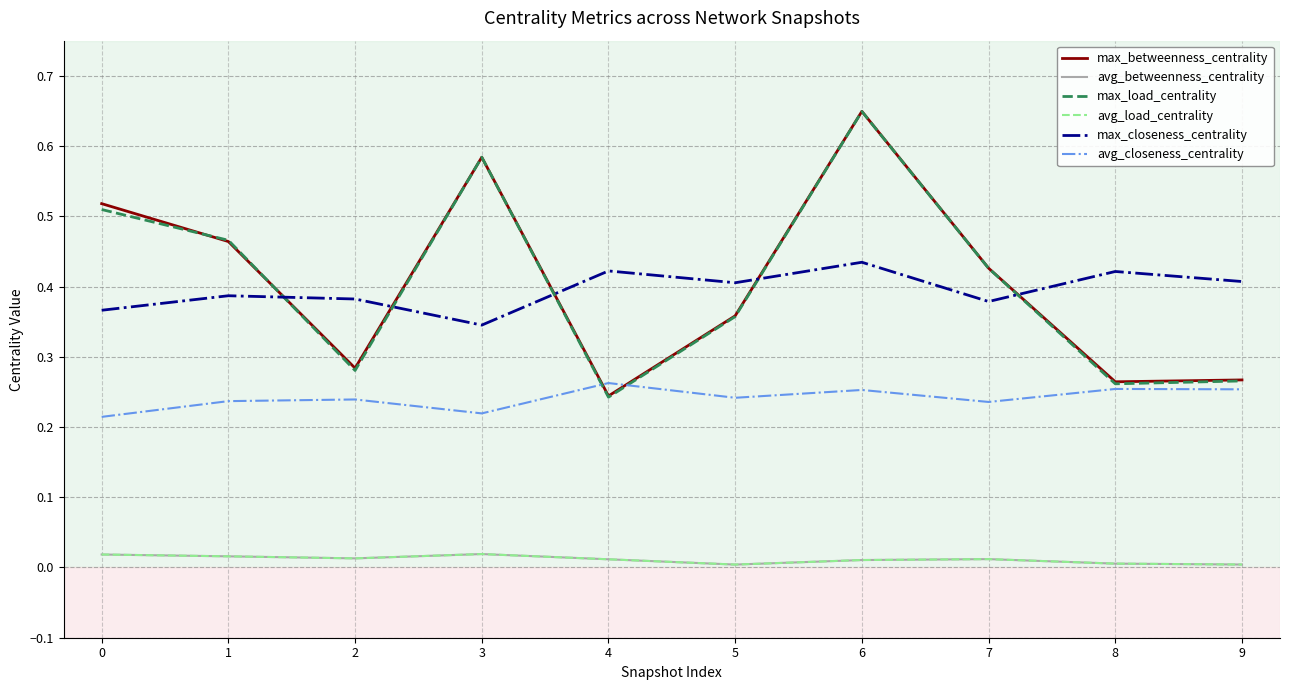

True or false: max_closeness_centrality has a value of 0.4 at 6.

True